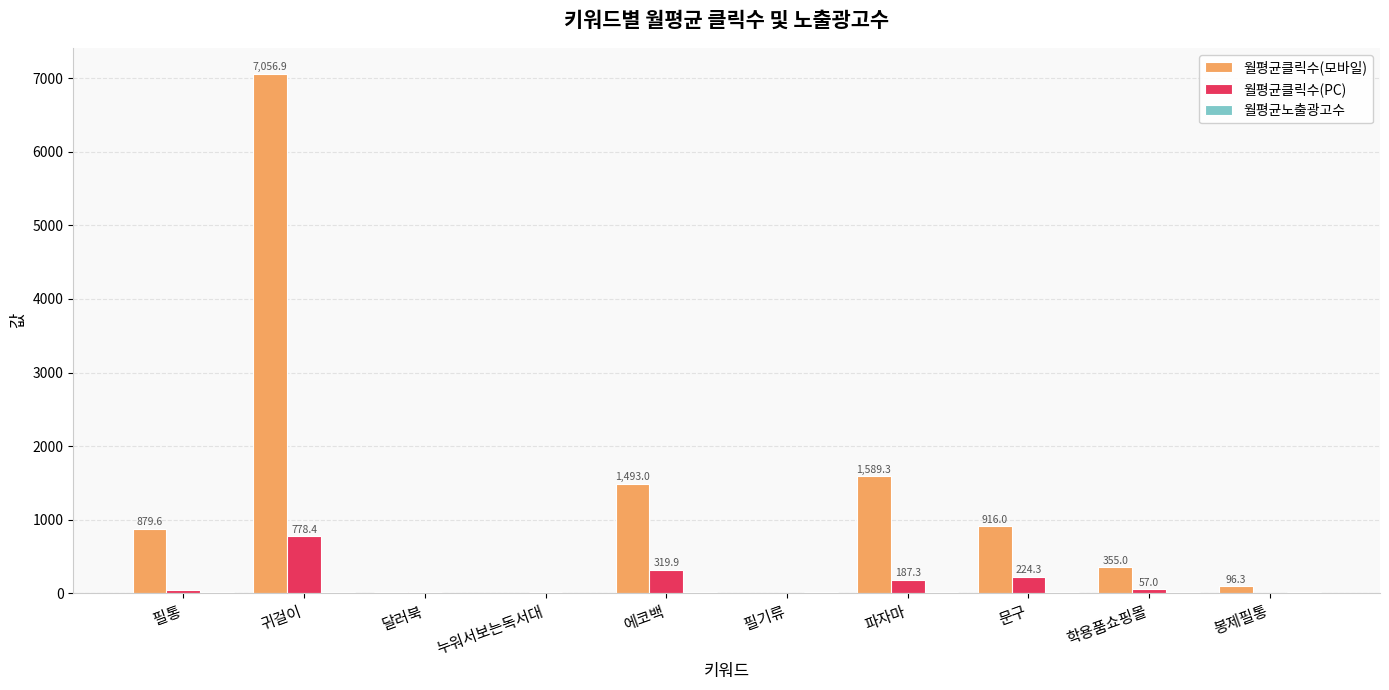

What is the greatest value displayed?

7056.9